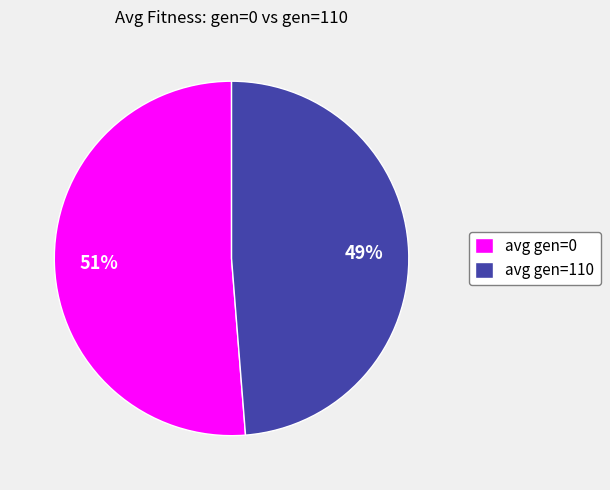

Which category accounts for the majority?

avg gen=0